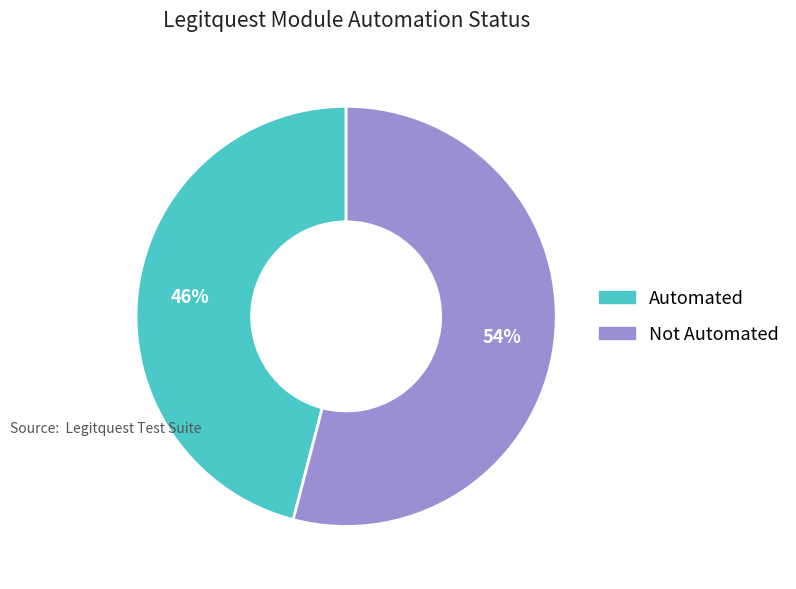

To the nearest percent, what percentage of the pie is Not Automated?

54%